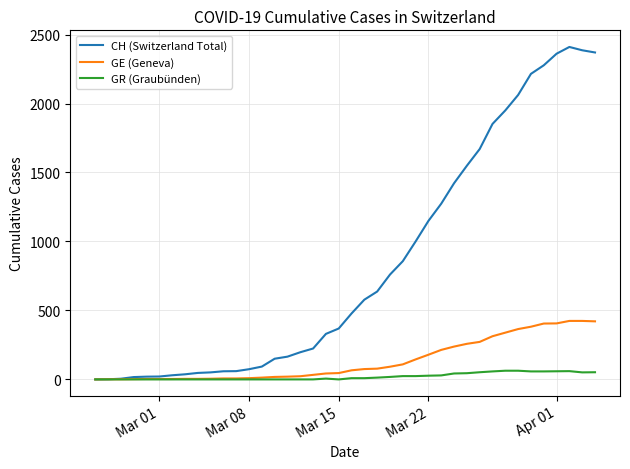

What is the maximum value for GE (Geneva)?

424